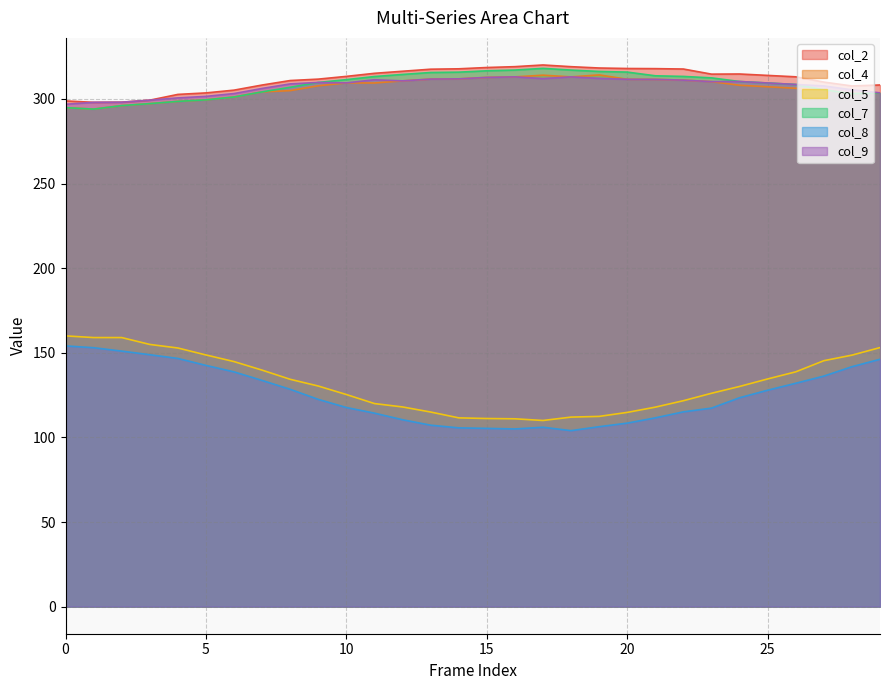

True or false: col_5 has more than 1 points higher than both neighbors.

False